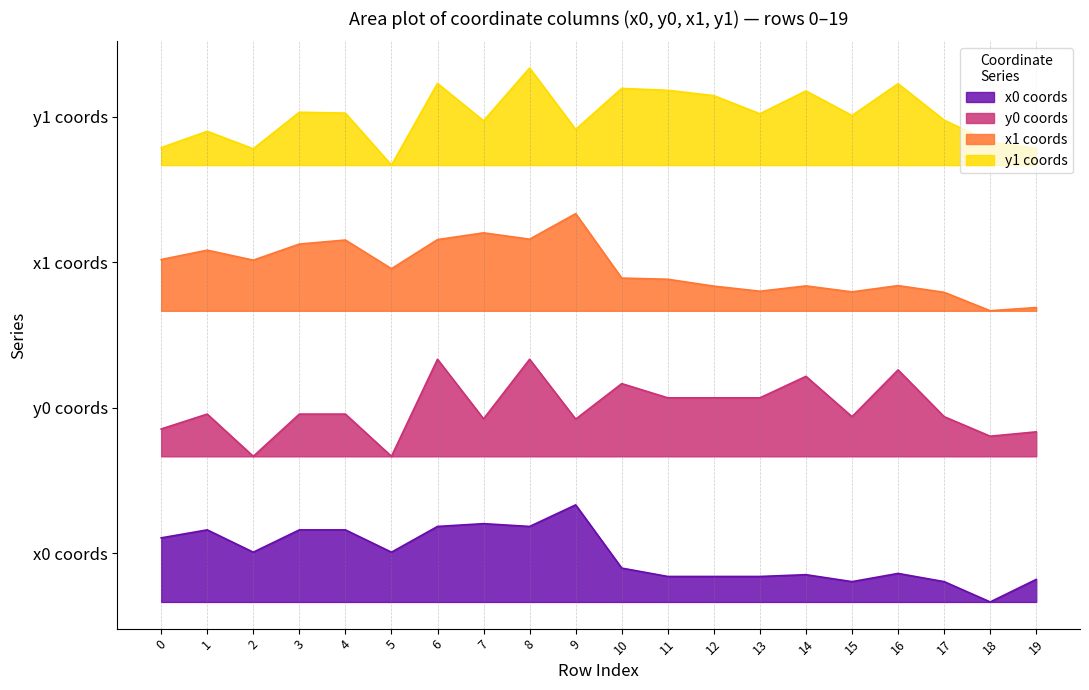

Which series has the largest total across all categories?

y1 coords